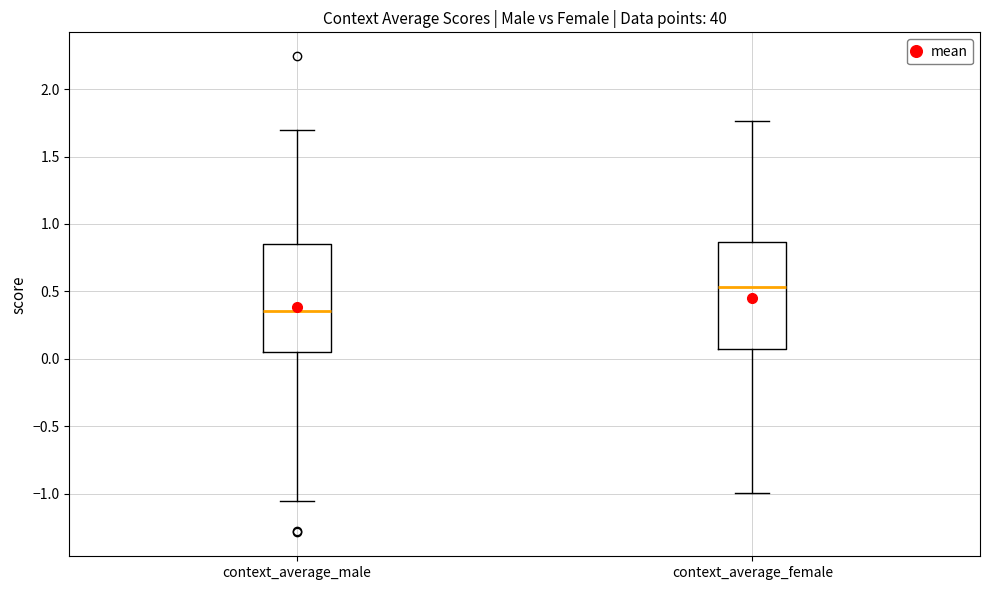

Reading left to right, transcribe this box plot: for each box, give where its median line is, the range the box spans, and where its two whiskers end, as read against the y-axis. The values are not printed on the chart, so give them approximately, as read against the axis.

context_average_male: median 0.35, box 0.05 to 0.85, whiskers -1.05 to 1.70
context_average_female: median 0.55, box 0.10 to 0.85, whiskers -1.00 to 1.75